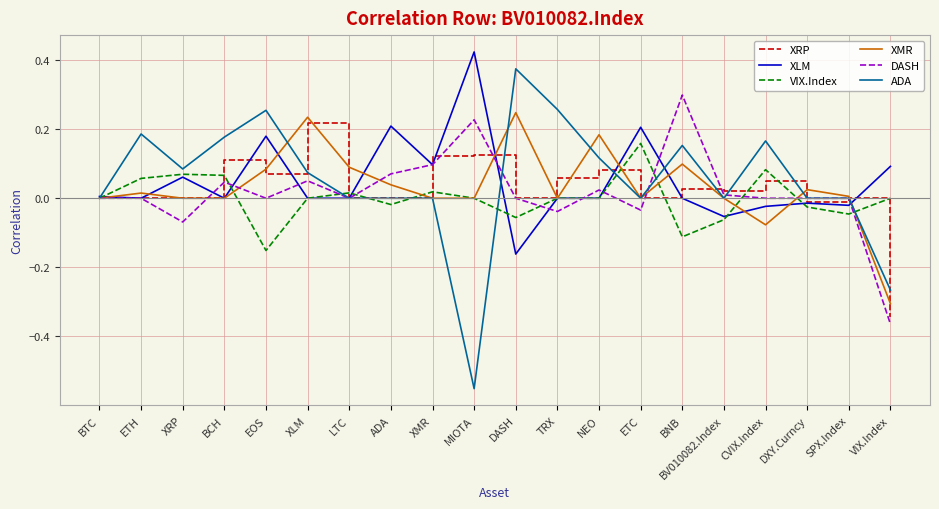

Between BTC and ETH, which series saw the biggest shift?

ADA